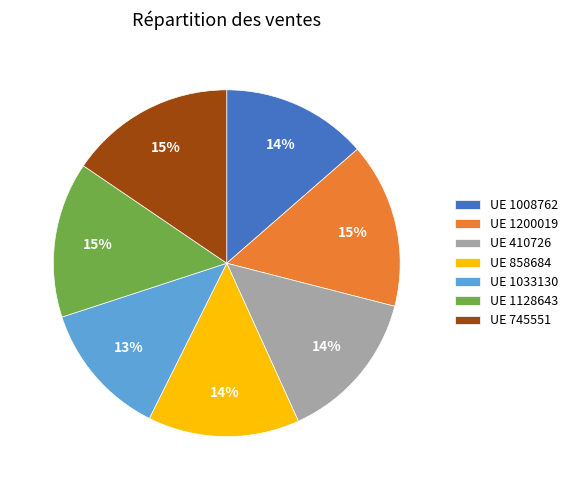

Is the sum of UE 1128643 and UE 745551 greater than half?

No